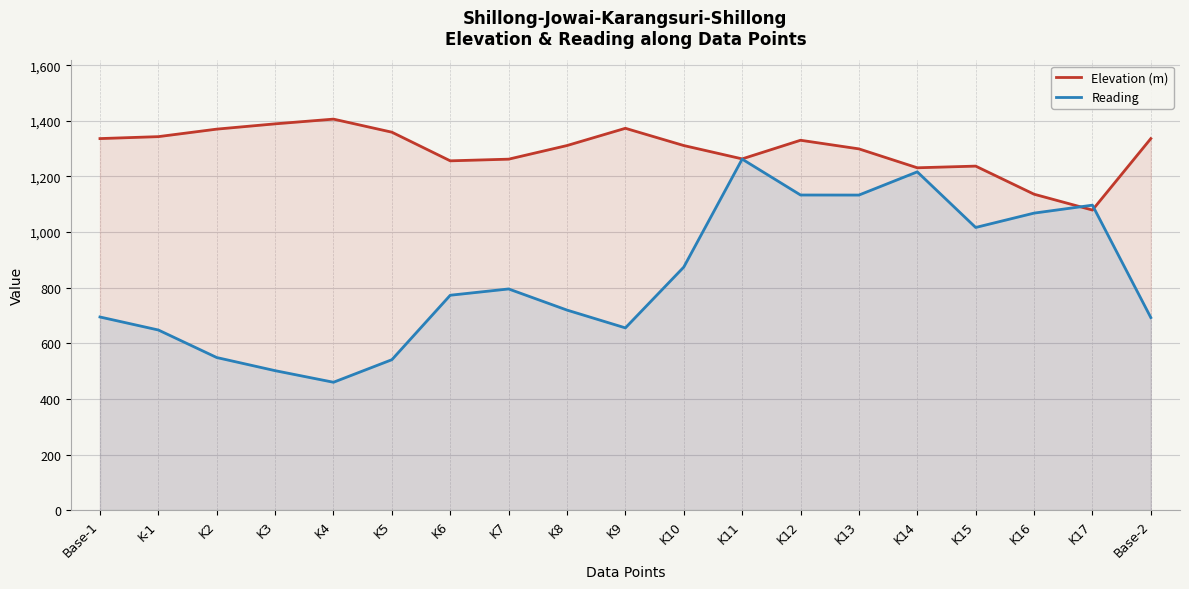

Which series ends up on top after the final intersection of Elevation (m) and Reading?

Elevation (m)